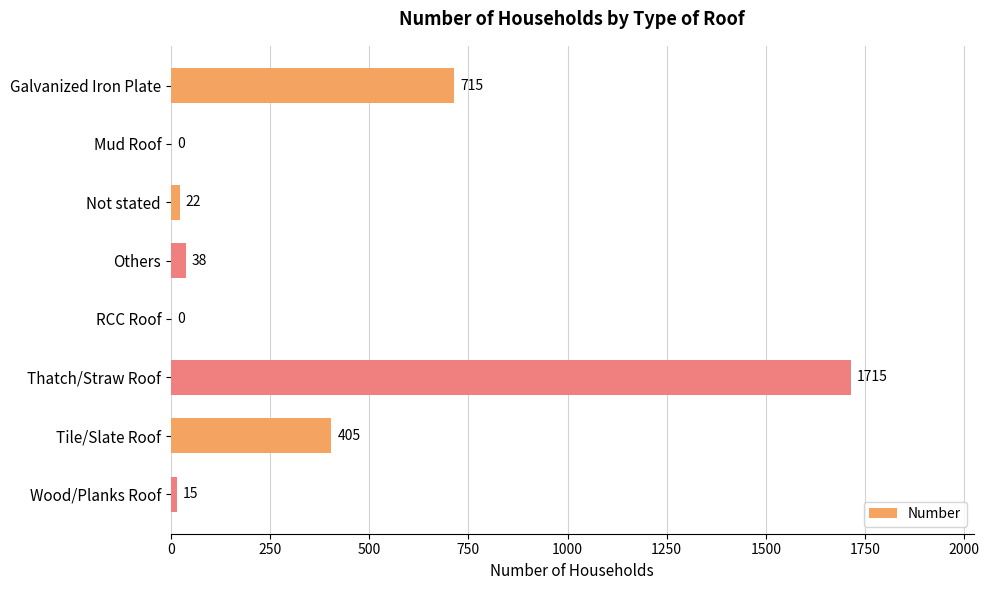

What is the average value?

364